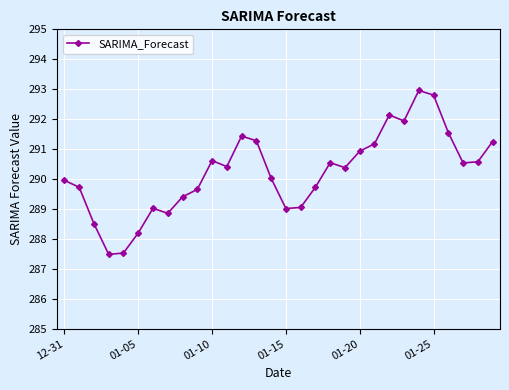

What is the difference between the maximum and minimum values?

5.5